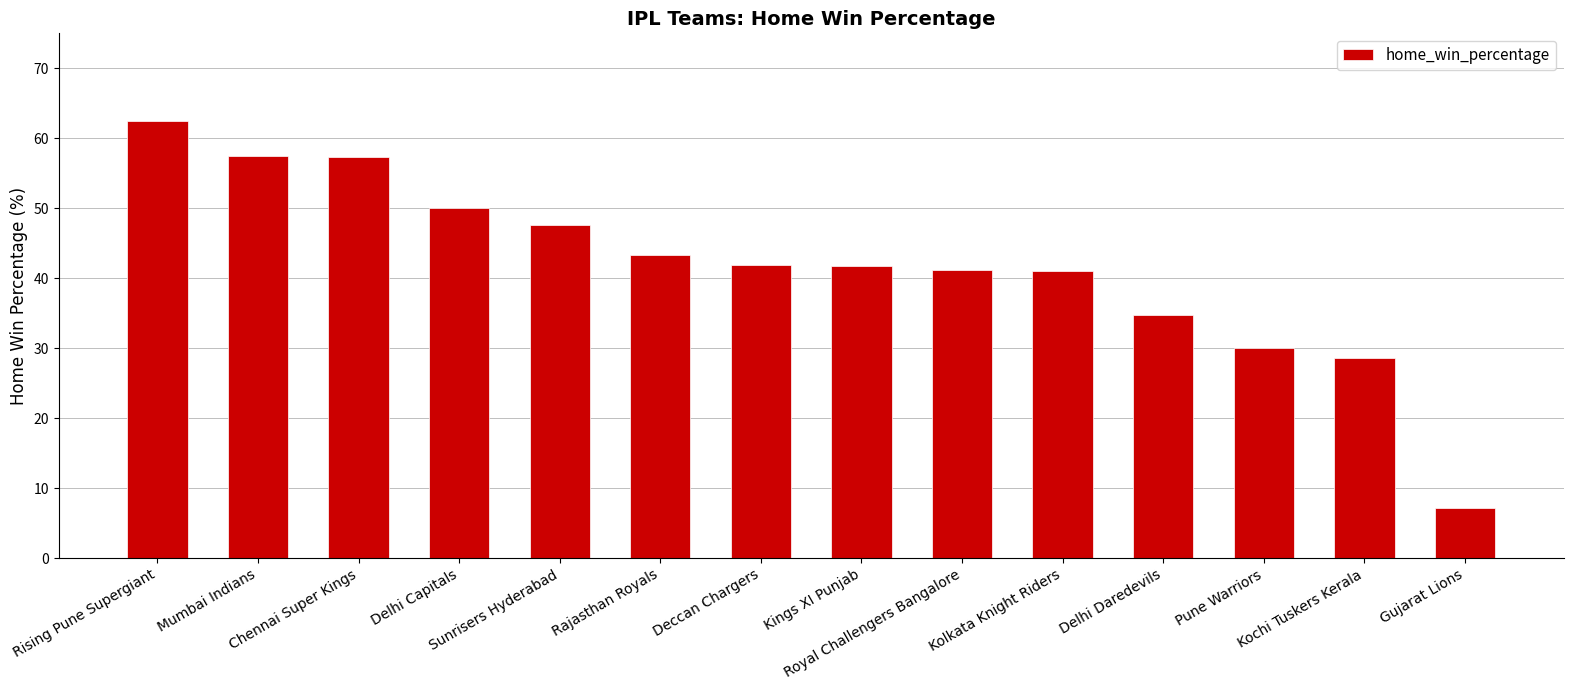

Is it true that the value at Sunrisers Hyderabad is 47.6?

True